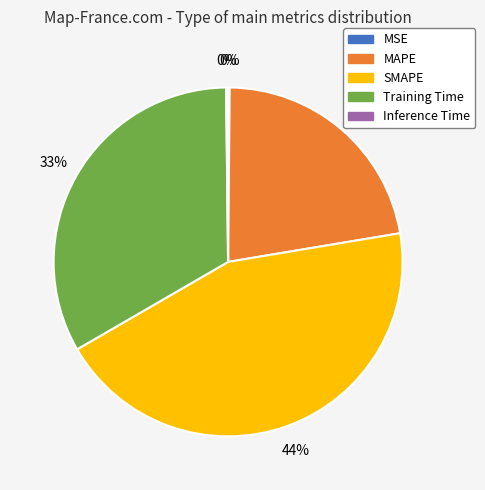

Is there a majority slice in this chart?

No